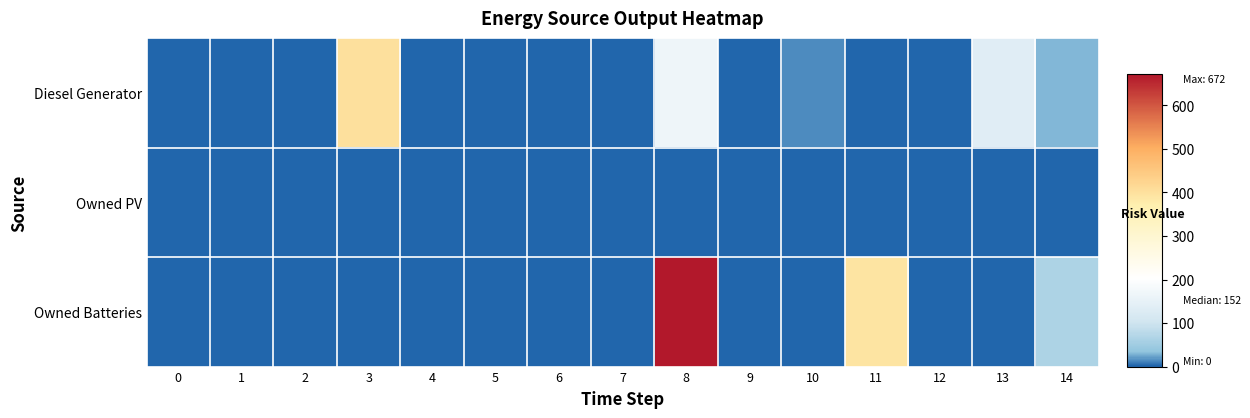

Which series changed the most between 3 and 5?

Diesel Generator